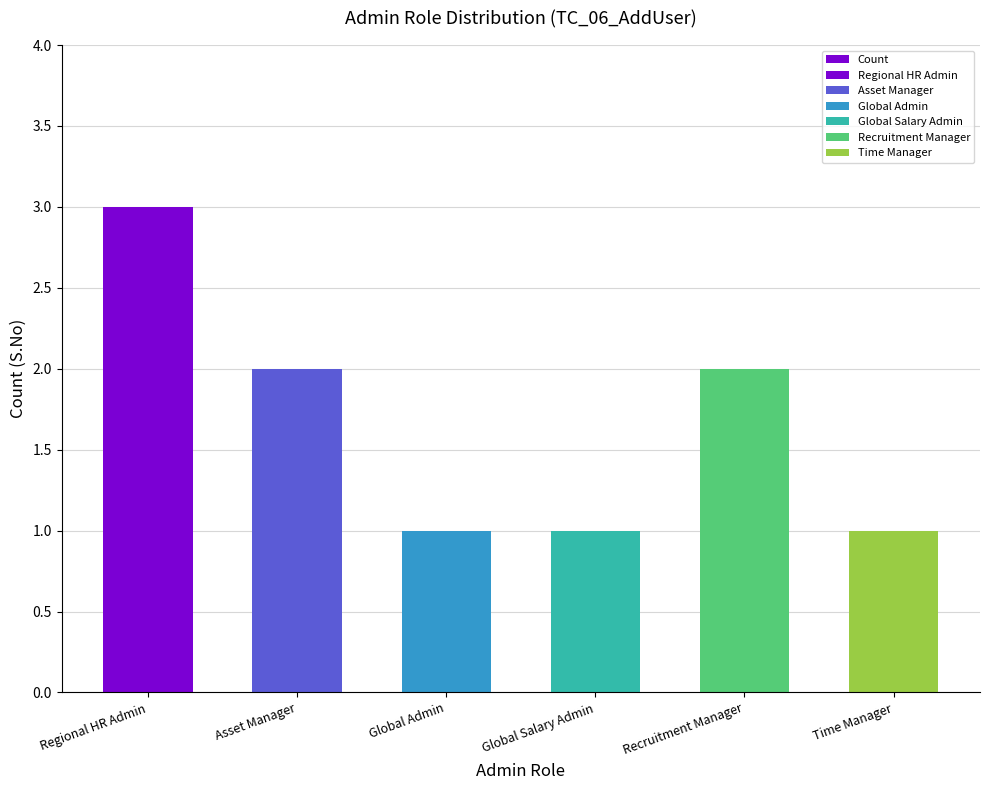

What is the value of the 5th bar from the left?

2